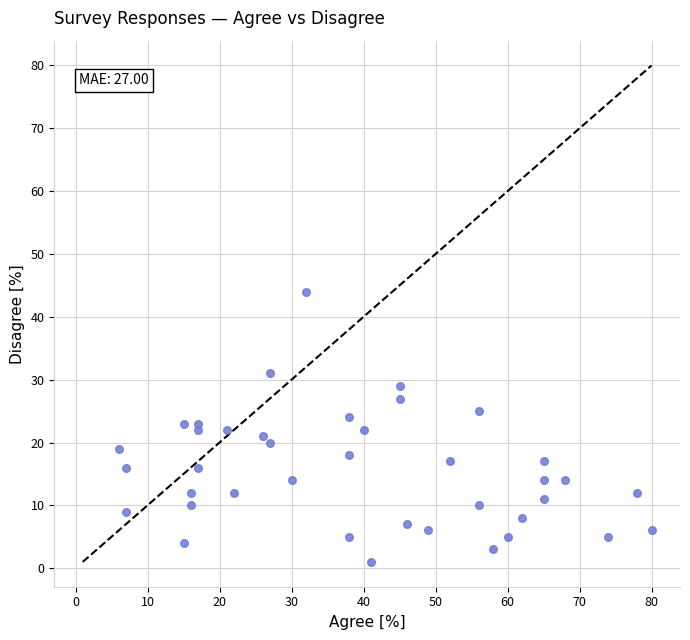

What is the range of X values (max minus min)?

74